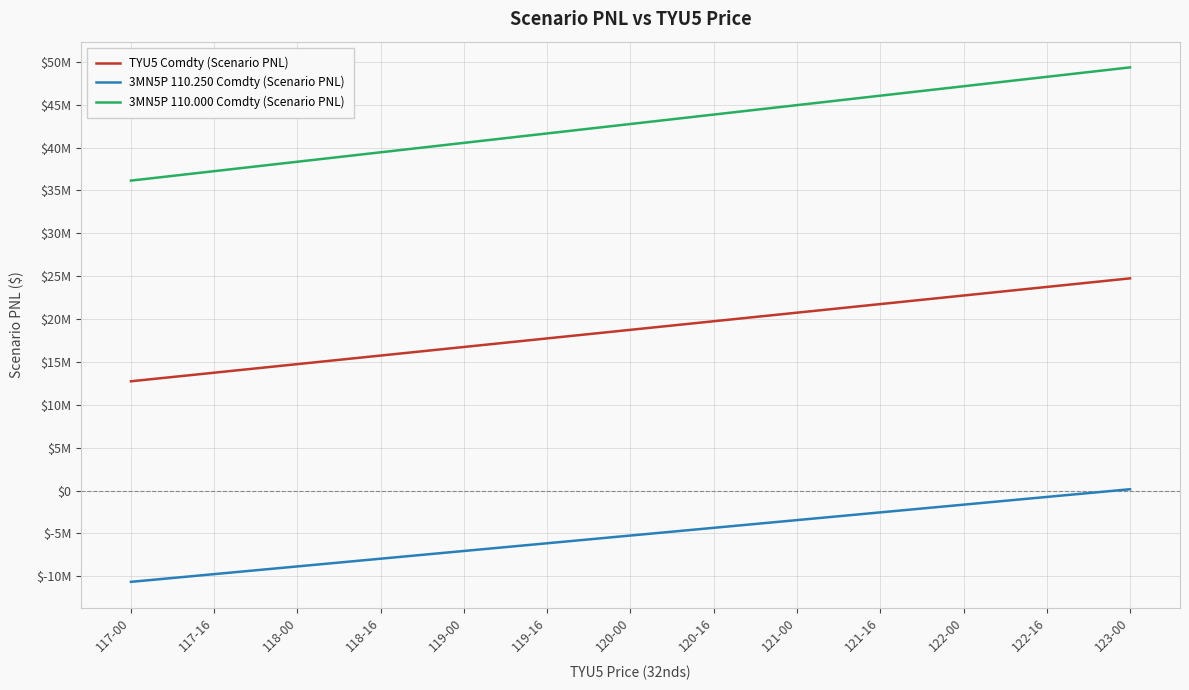

Reading left to right, list all the values displayed in this chart.

TYU5 Comdty (Scenario PNL): 117-00=12750000	117-16=13750000	118-00=14750000	118-16=15750000	119-00=16750000	119-16=17750000	120-00=18750000	120-16=19750000	121-00=20750000	121-16=21750000	122-00=22750000	122-16=23750000	123-00=24750000
3MN5P 110.250 Comdty (Scenario PNL): 117-00=-10637500	117-16=-9737500	118-00=-8837500	118-16=-7937500	119-00=-7037500	119-16=-6137500	120-00=-5237500	120-16=-4337500	121-00=-3437500	121-16=-2537500	122-00=-1637500	122-16=-737500	123-00=162500
3MN5P 110.000 Comdty (Scenario PNL): 117-00=36150000	117-16=37250000	118-00=38350000	118-16=39450000	119-00=40550000	119-16=41650000	120-00=42750000	120-16=43850000	121-00=44950000	121-16=46050000	122-00=47150000	122-16=48250000	123-00=49350000